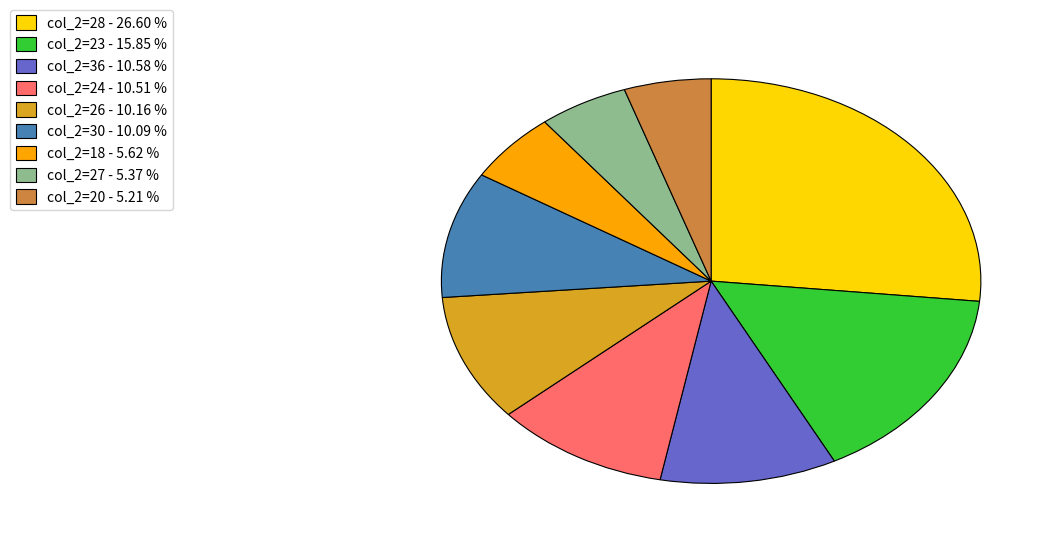

Is there a majority slice in this chart?

No